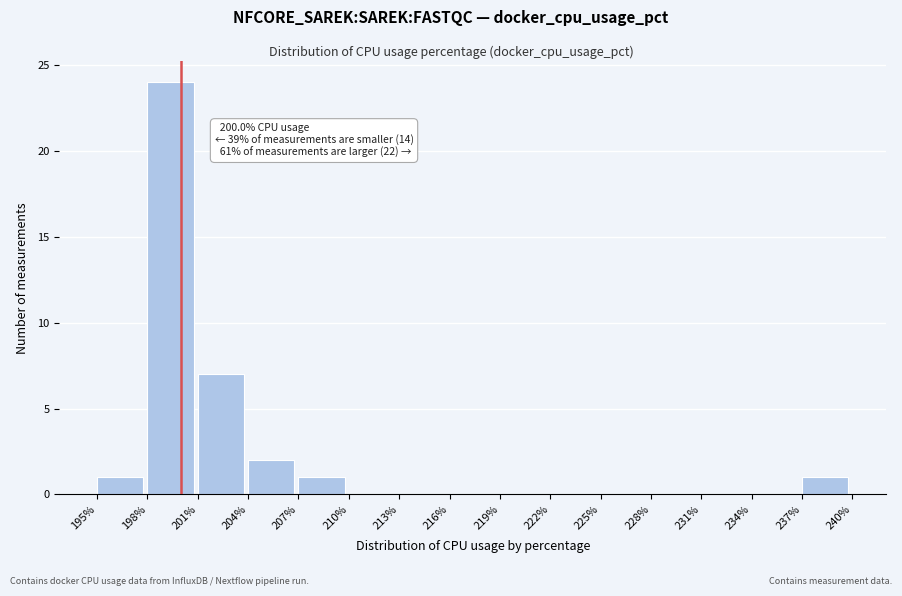

Which range on the x-axis has the tallest bar?

198% to 201%